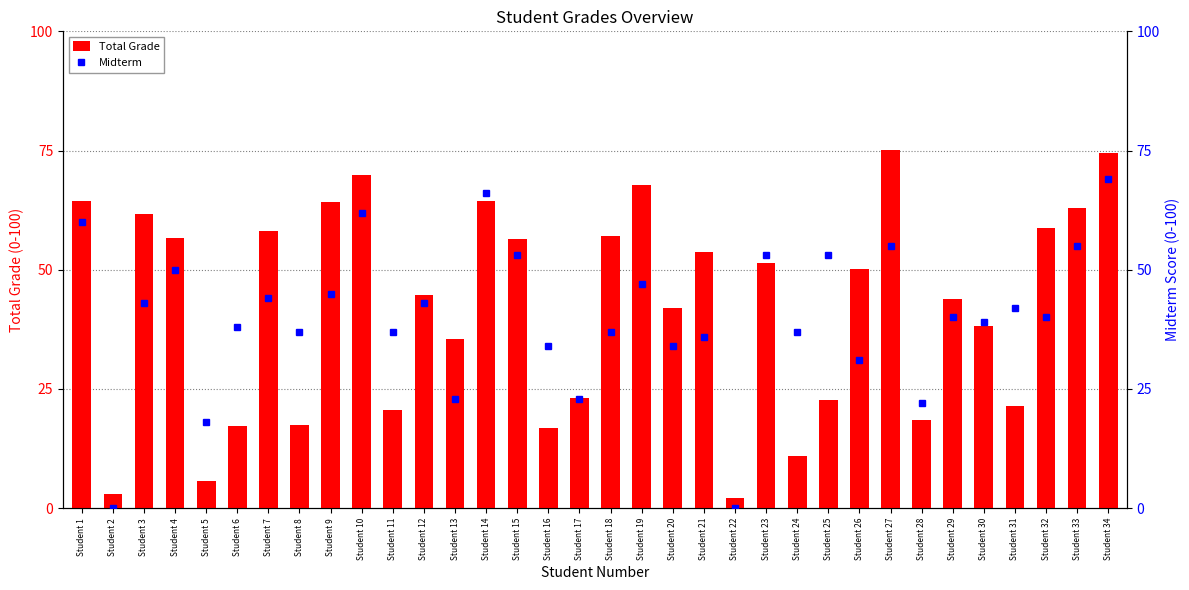

How many data points does each series have?

34